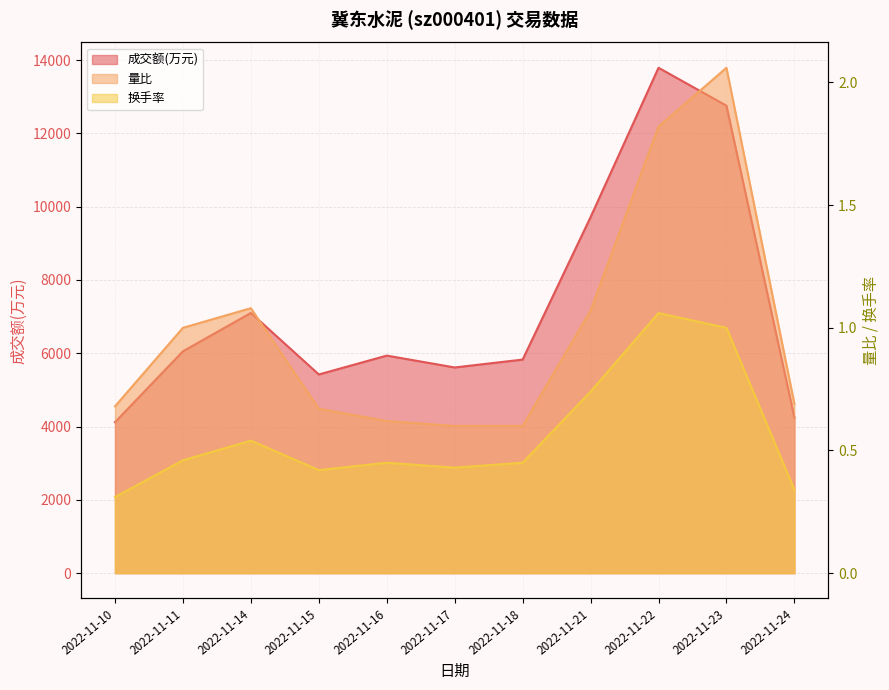

What is the difference between the maximum and minimum values in the 成交额(万元) series?

9671.0